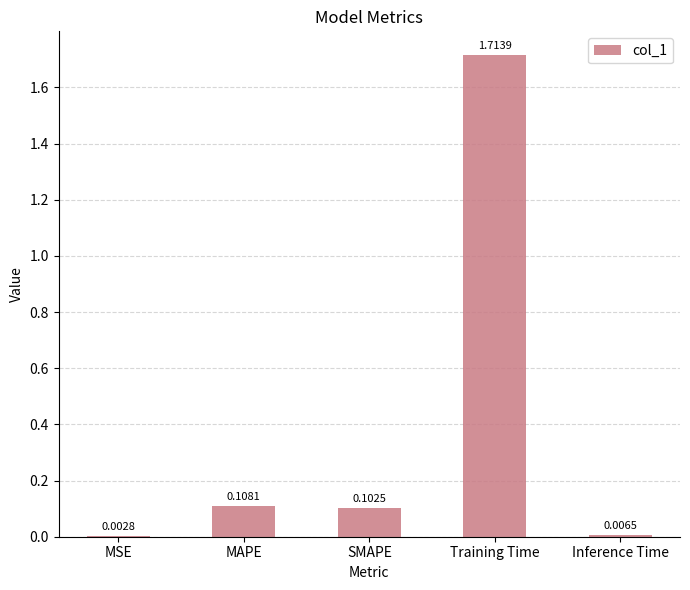

What is the sum of all values?

1.9